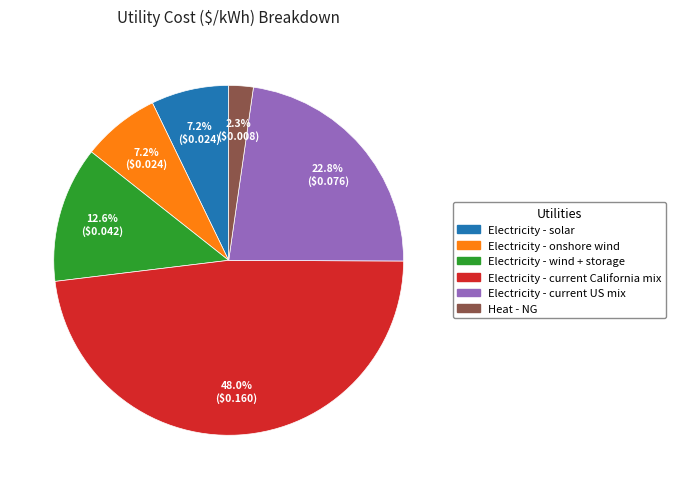

True or false: Electricity - solar accounts for 20% of the total.

False